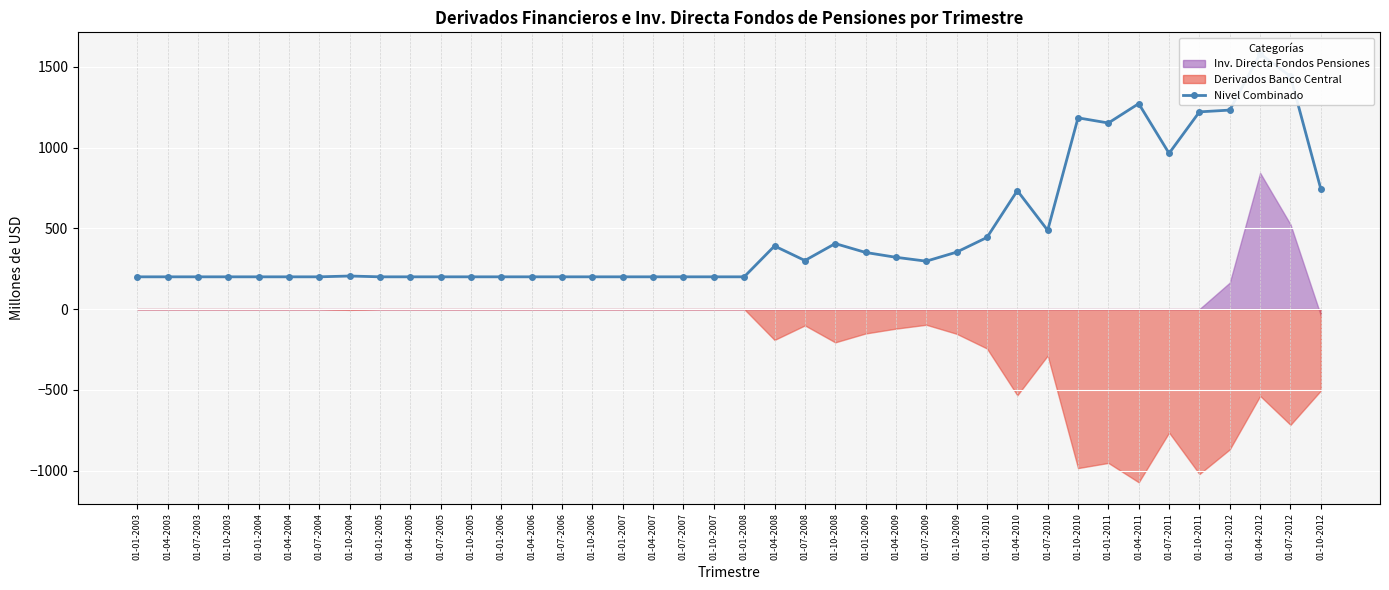

Approximately how many times larger is the value at 01-07-2005 compared to 01-04-2012?

0.1